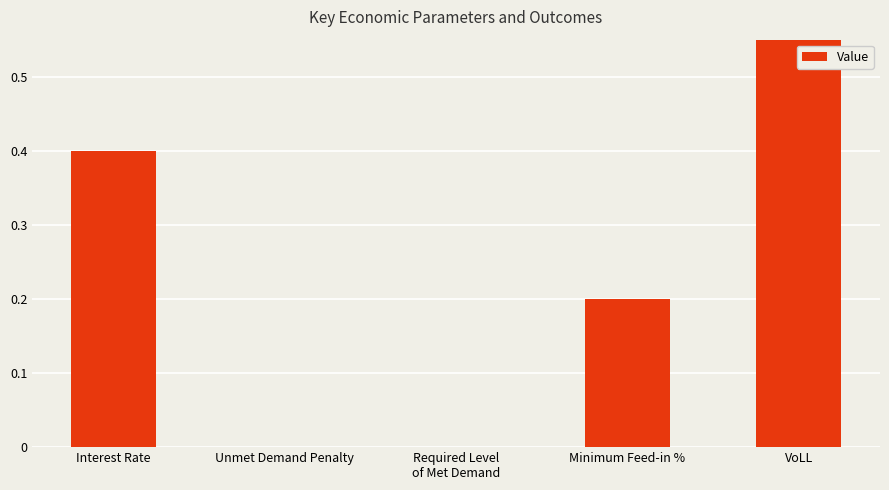

What is the greatest value displayed?

0.7